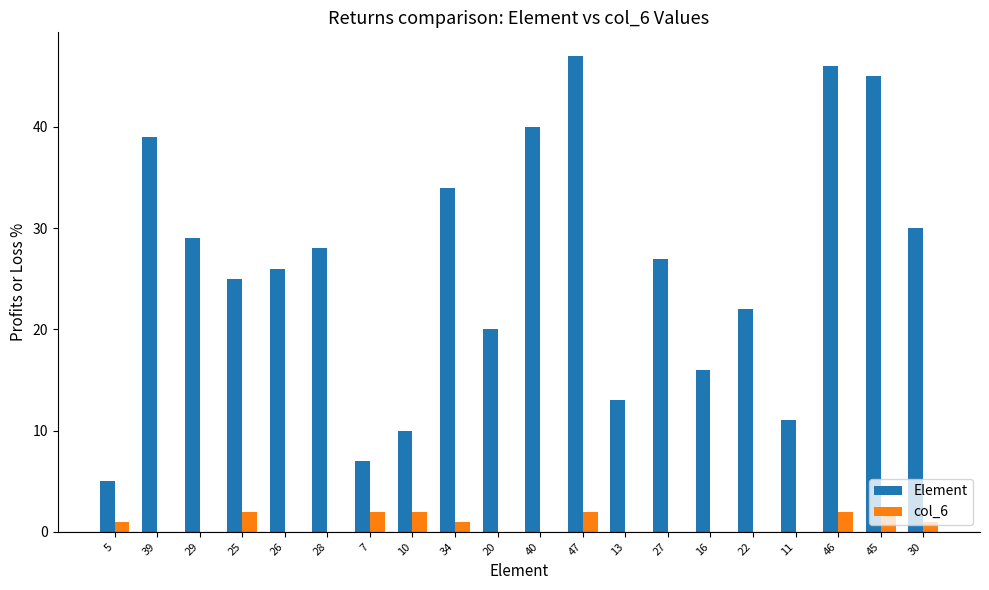

Which series has the largest total across all categories?

Element